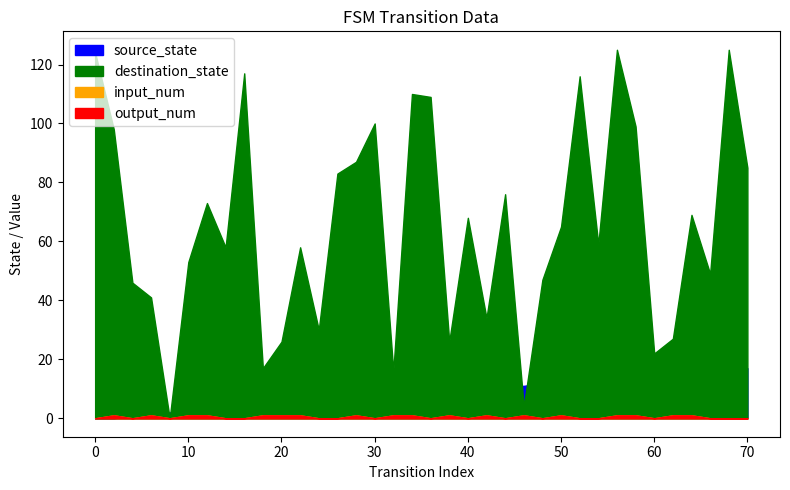

What value does the destination_state series have at 62, to the nearest 50?

50